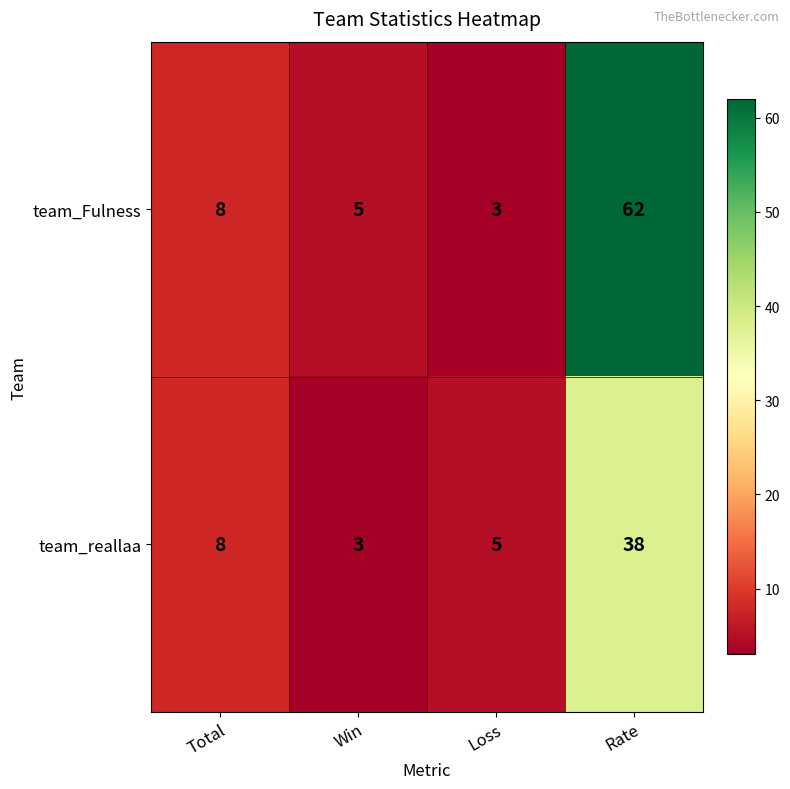

Reading left to right, what are all the values shown in this chart?

team_Fulness: Total=8	Win=5	Loss=3	Rate=62
team_reallaa: Total=8	Win=3	Loss=5	Rate=38